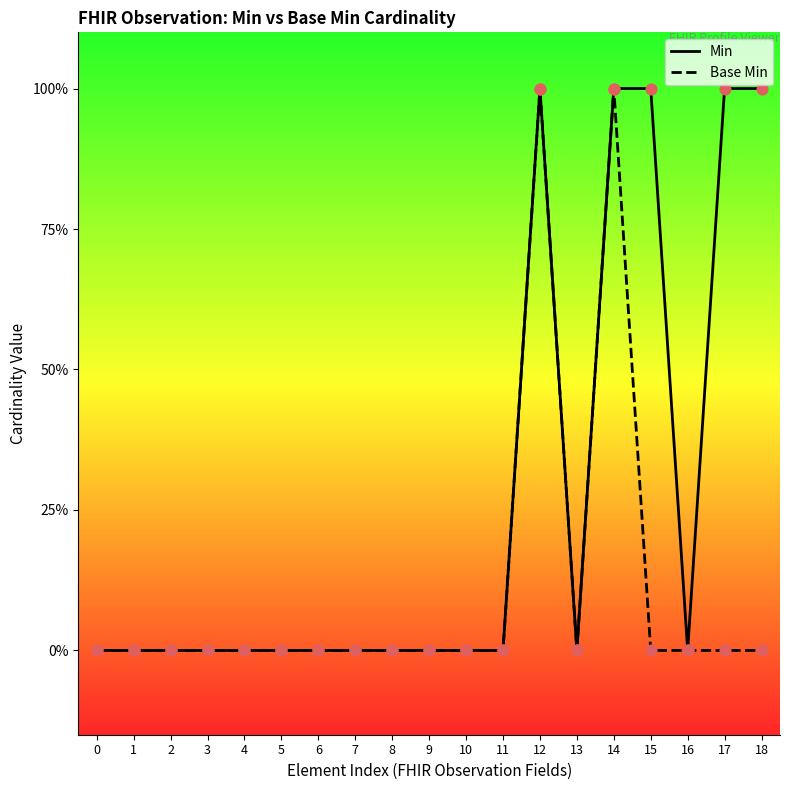

At which category is the sum across all series the highest?

12